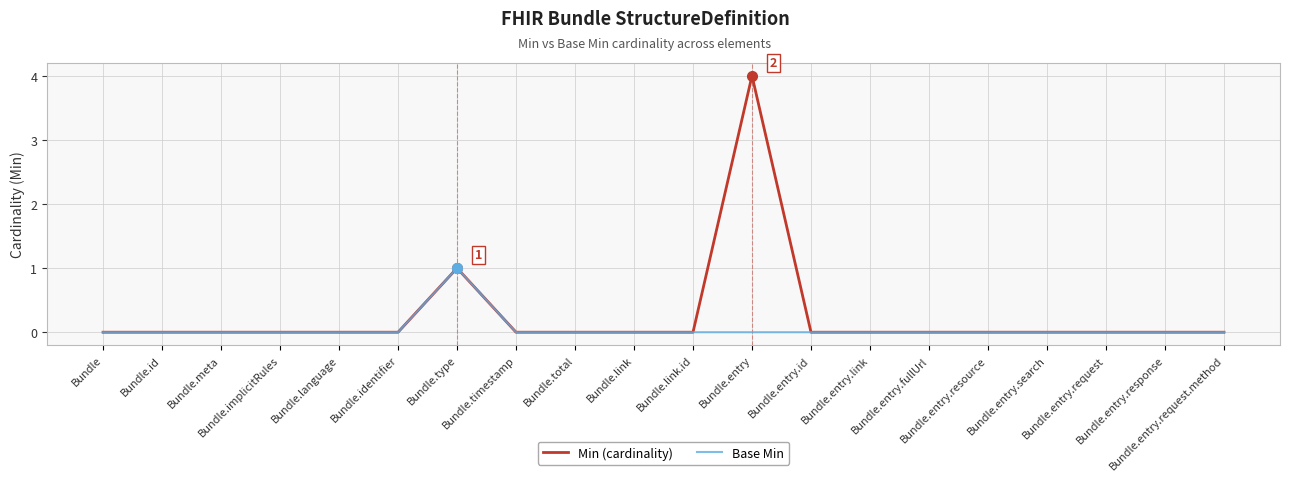

Rank the series by their maximum value, from lowest to highest.

Base Min, Min (cardinality)